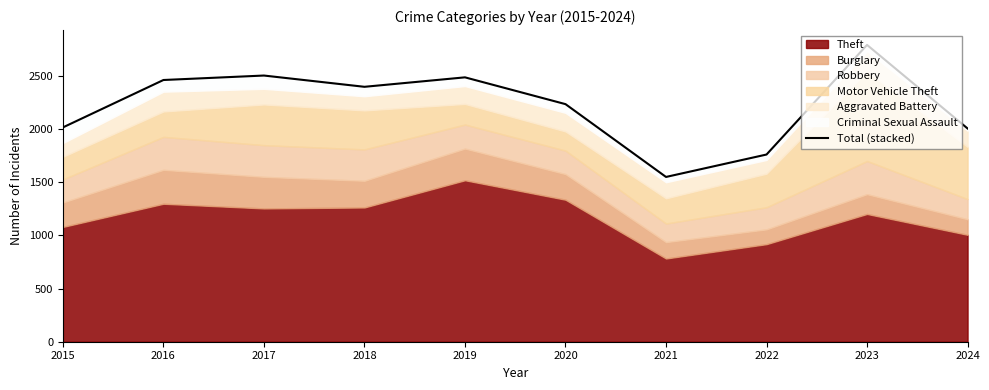

How many values exceed 2398?

4